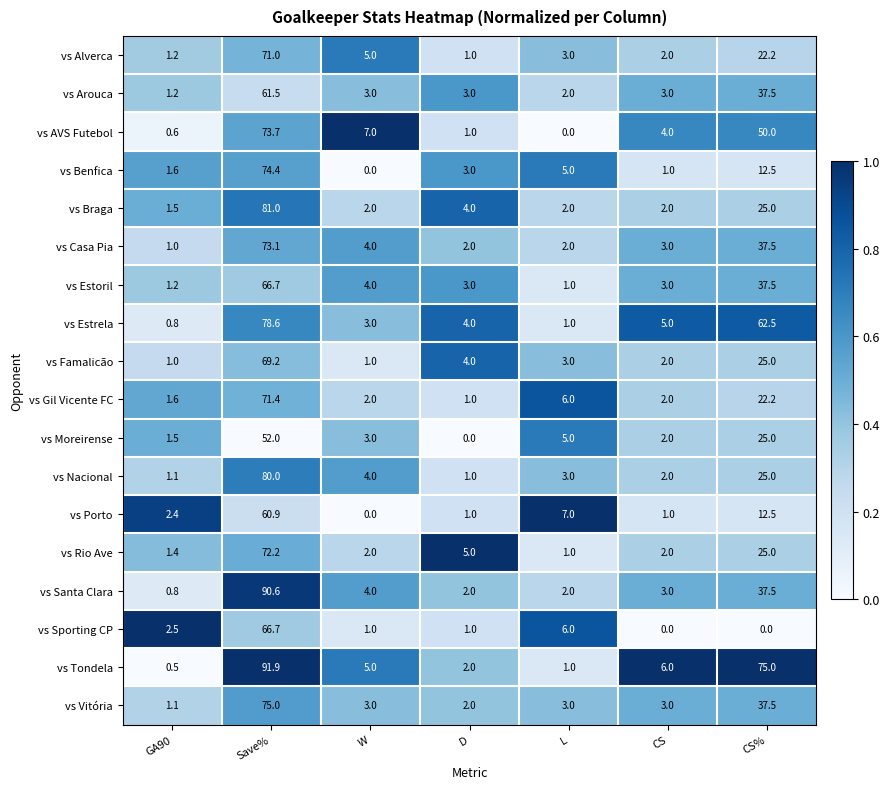

What is the average value of the vs Sporting CP series?

11.0